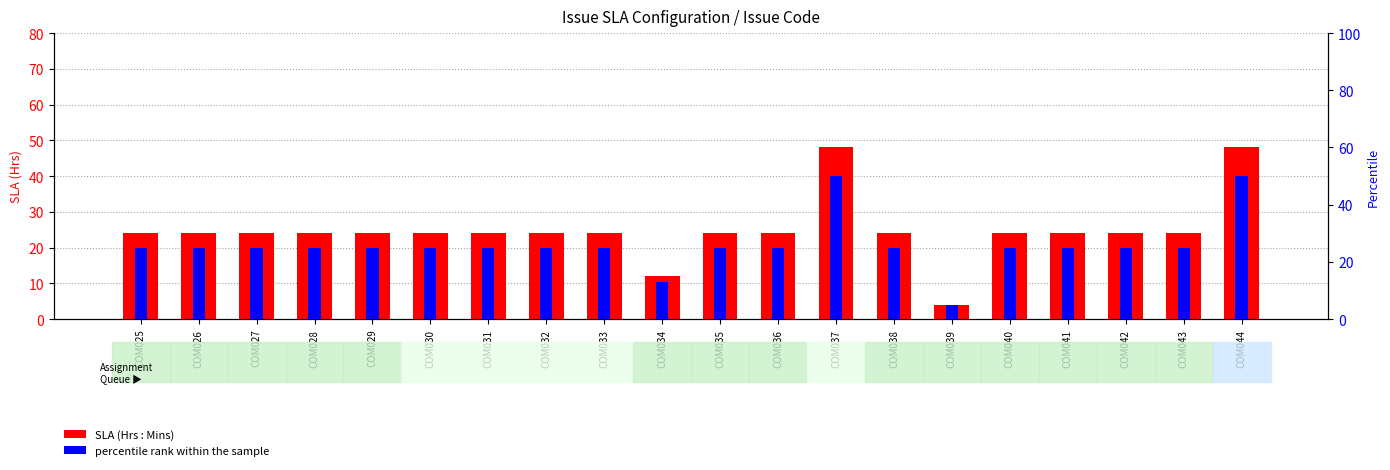

How many data points in percentile rank within the sample are above 25?

2